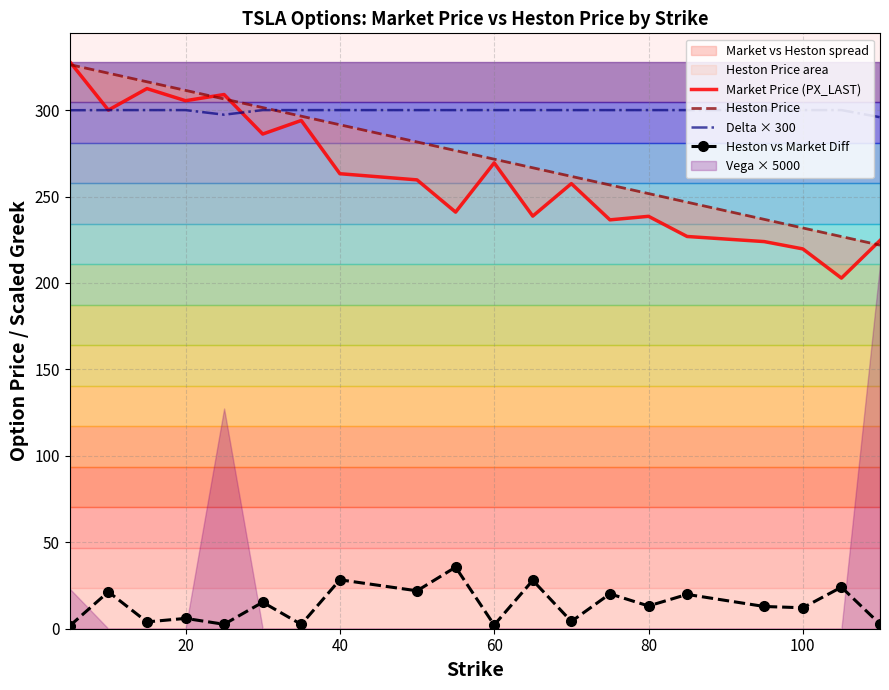

What is the highest value of the Heston vs Market Diff series?

35.6